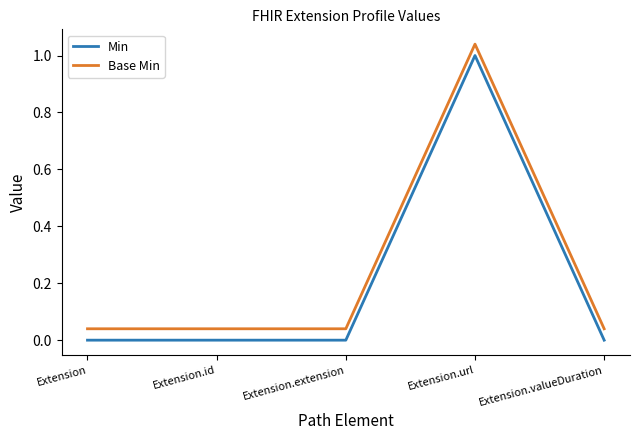

What is the label of the 2nd point from the right?

Extension.url